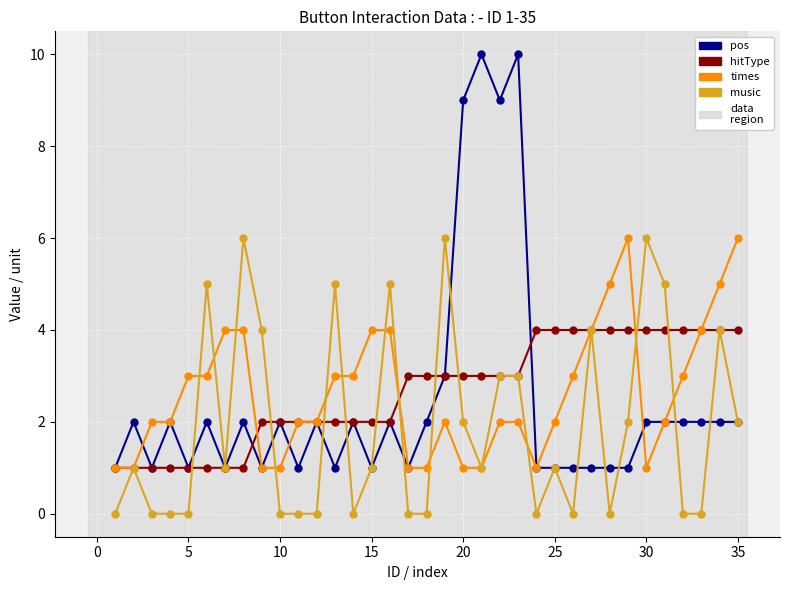

Which series has the largest range (max minus min)?

pos